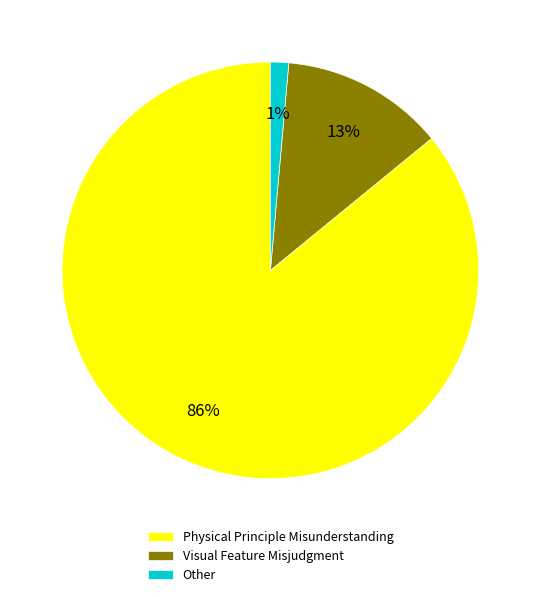

To the nearest percent, what portion does Visual Feature Misjudgment represent?

13%